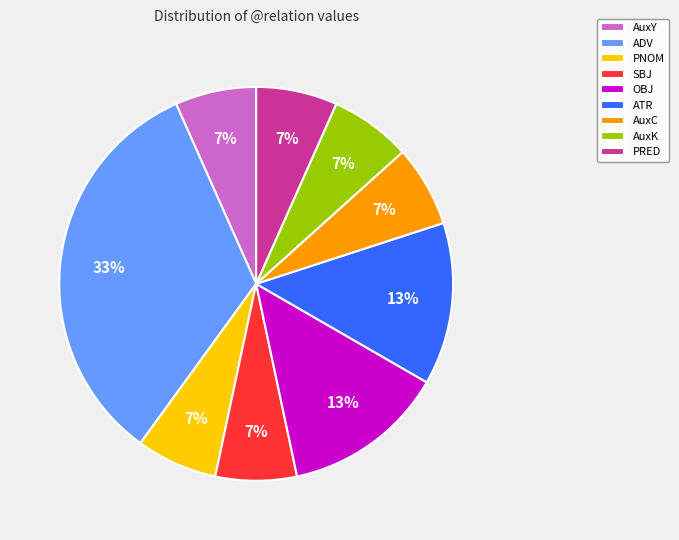

Which category has the biggest portion of the pie?

ADV